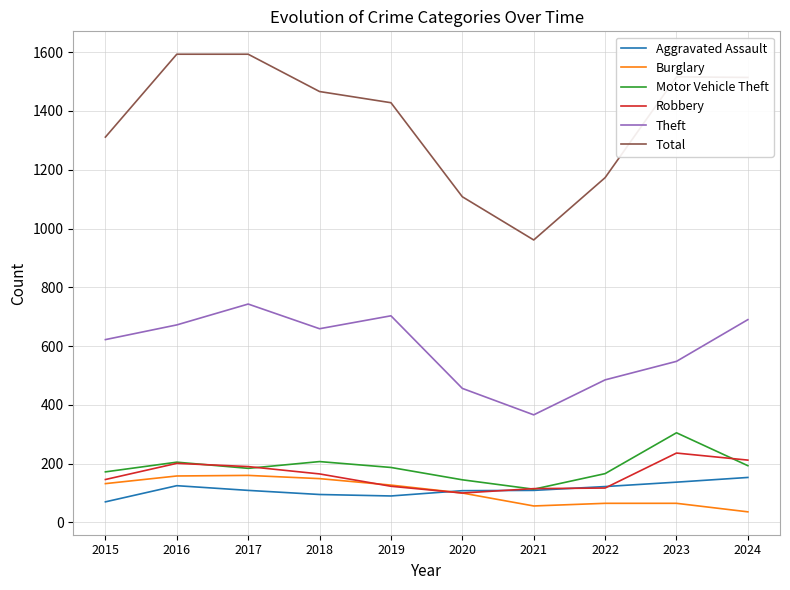

What is the total value across all series at 2015?

2453